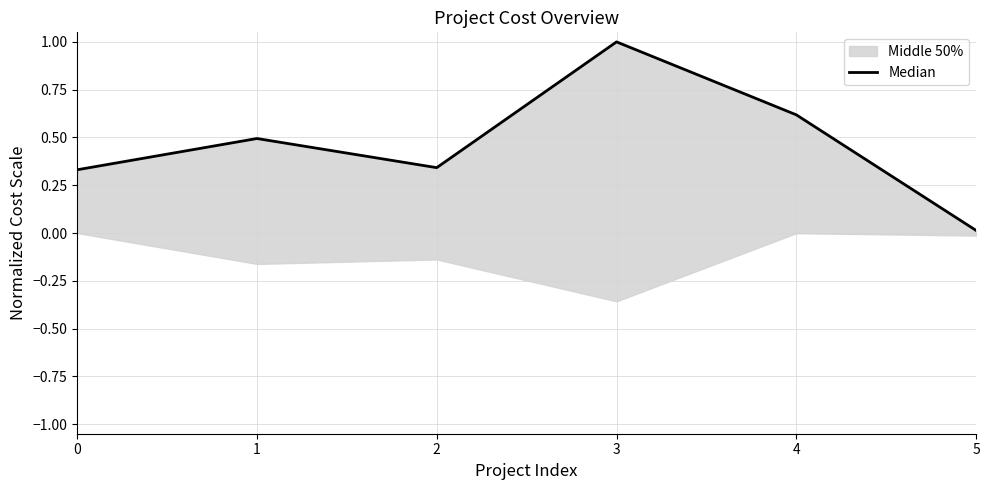

What is the sum of the values at 4 and 5?

0.6